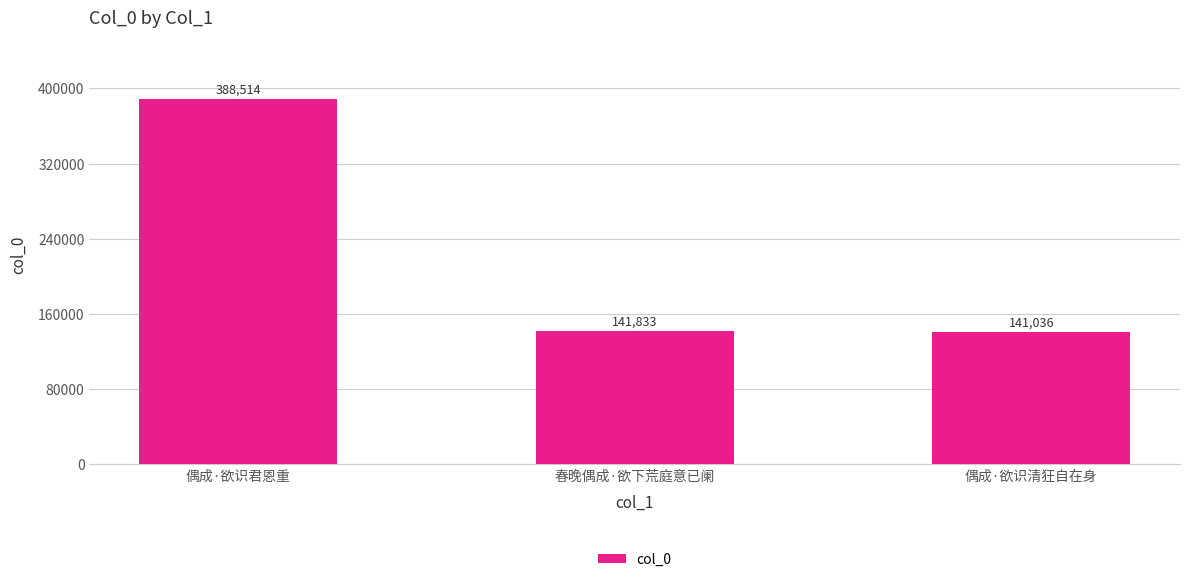

At which category does the chart reach its minimum across all series?

偶成·欲识清狂自在身